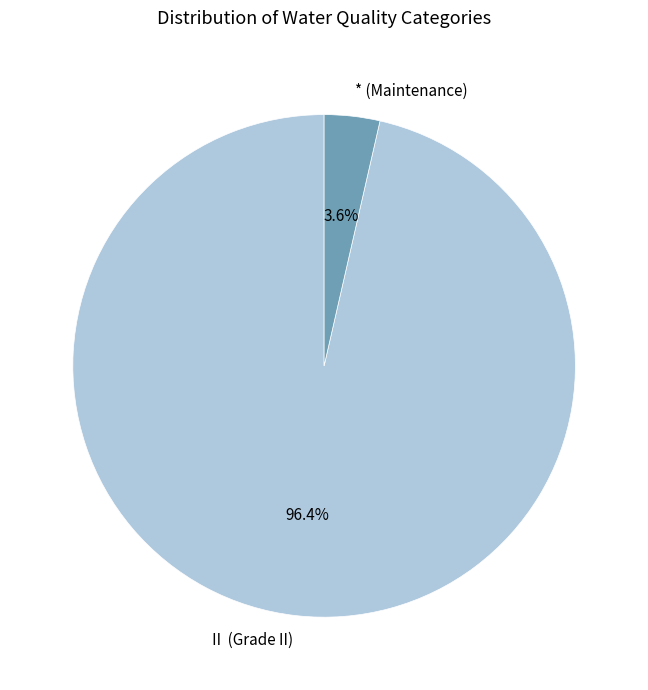

What portion of the pie excludes * (Maintenance)?

96.4%